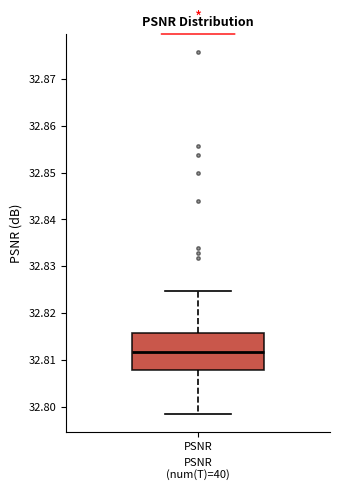

Transcribe this box plot: give where the median line is, the range the box spans, and where the two whiskers end, as read against the y-axis. The values are not printed on the chart, so give them approximately, as read against the axis.

median 32.812, box 32.808 to 32.816, whiskers 32.798 to 32.825